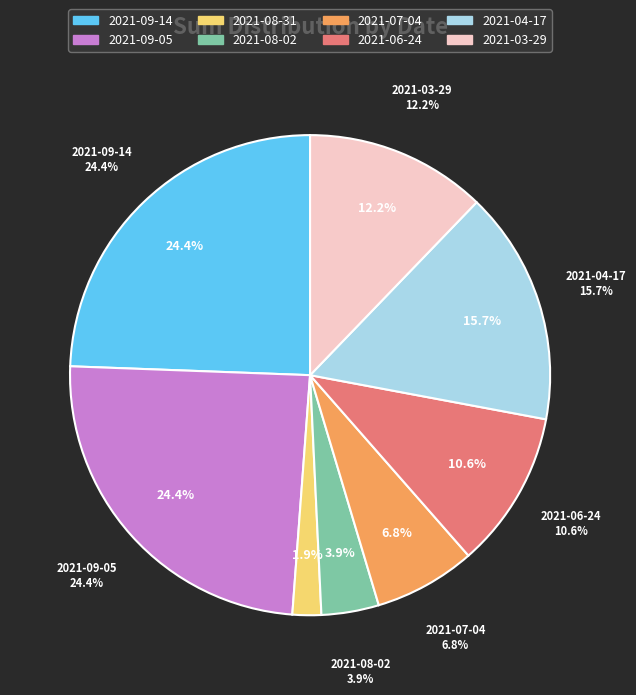

Is there any slice that represents more than half of the pie?

No